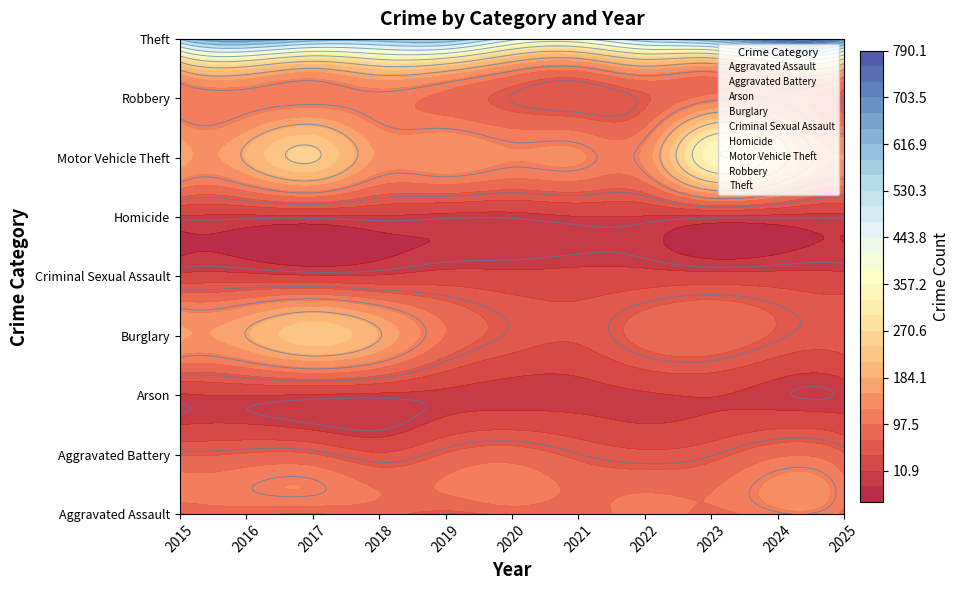

At 2022, list the series in order from smallest to largest.

Arson, Homicide, Criminal Sexual Assault, Aggravated Battery, Robbery, Burglary, Aggravated Assault, Motor Vehicle Theft, Theft